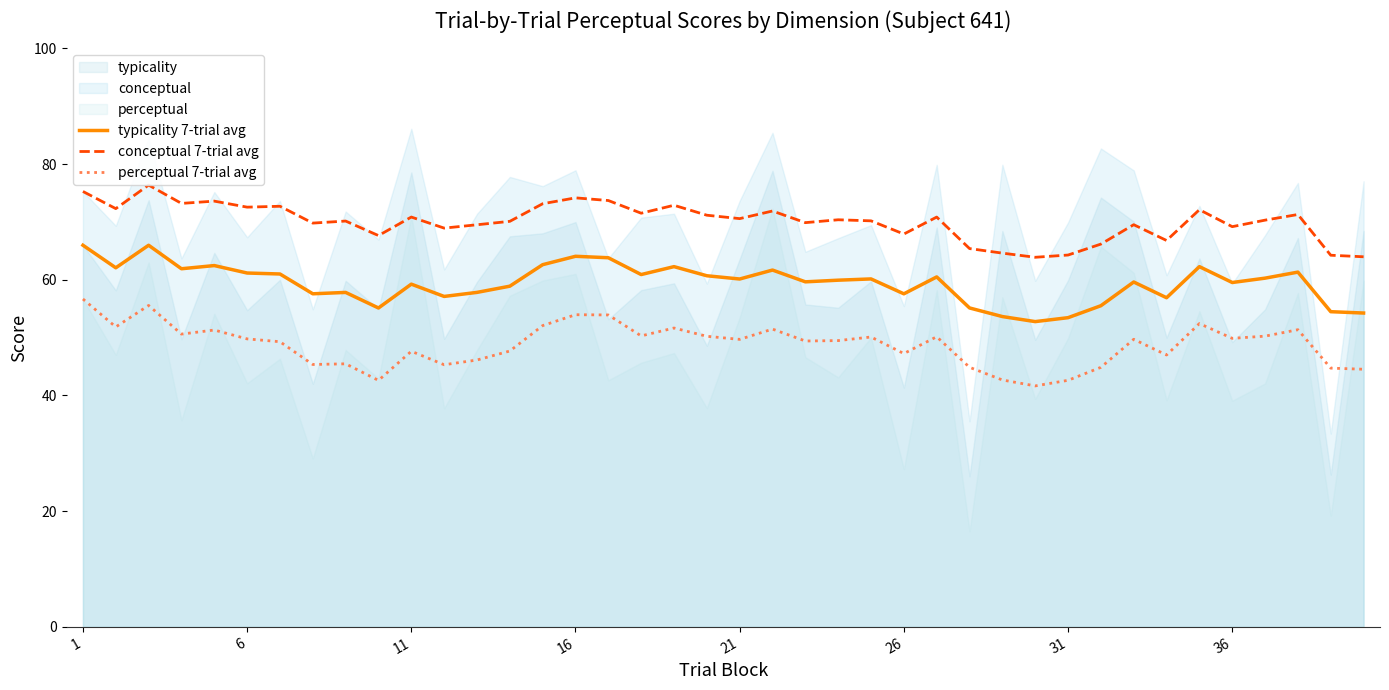

How many interior local valleys does the perceptual 7-trial avg series have?

12